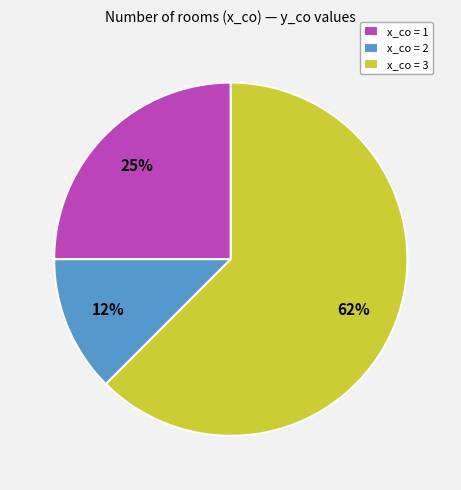

Is x_co = 3 the majority of the pie?

Yes